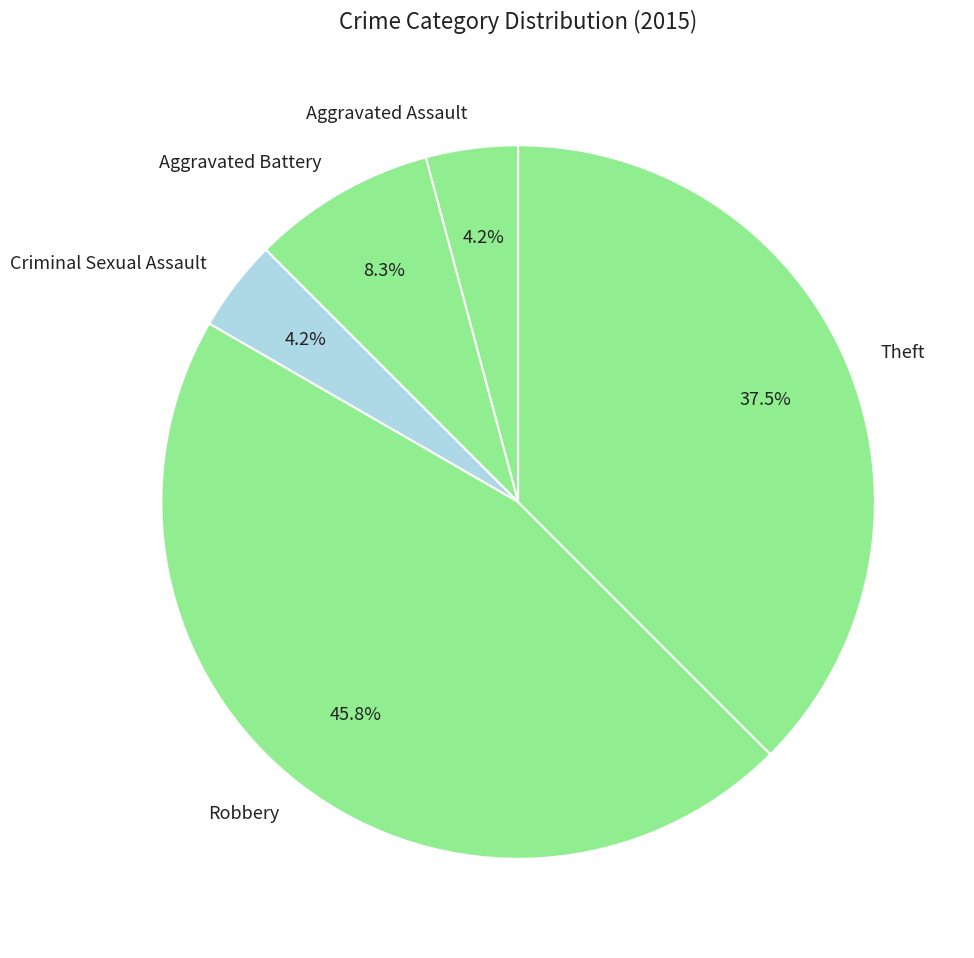

Which category has the biggest portion of the pie?

Robbery